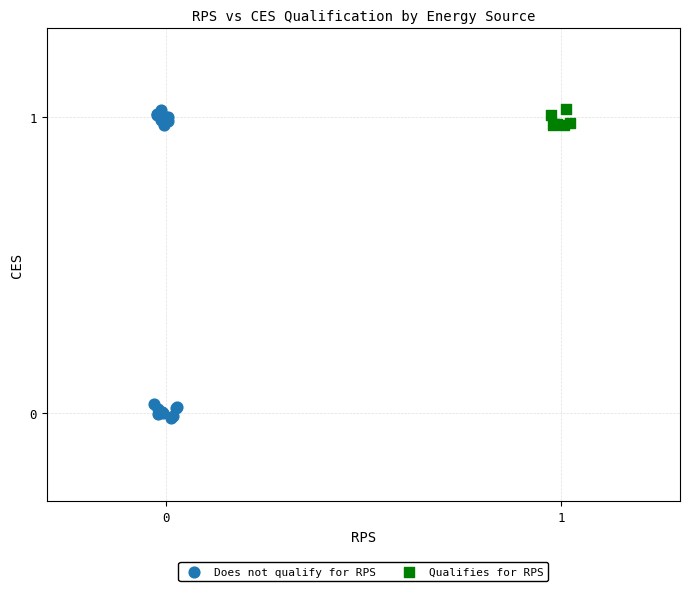

Which series has the largest Y range (max minus min)?

Does not qualify for RPS